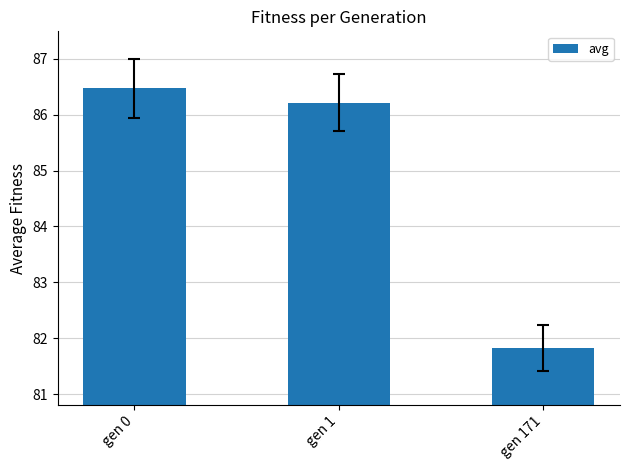

At which category does the chart reach its minimum across all series?

gen 171